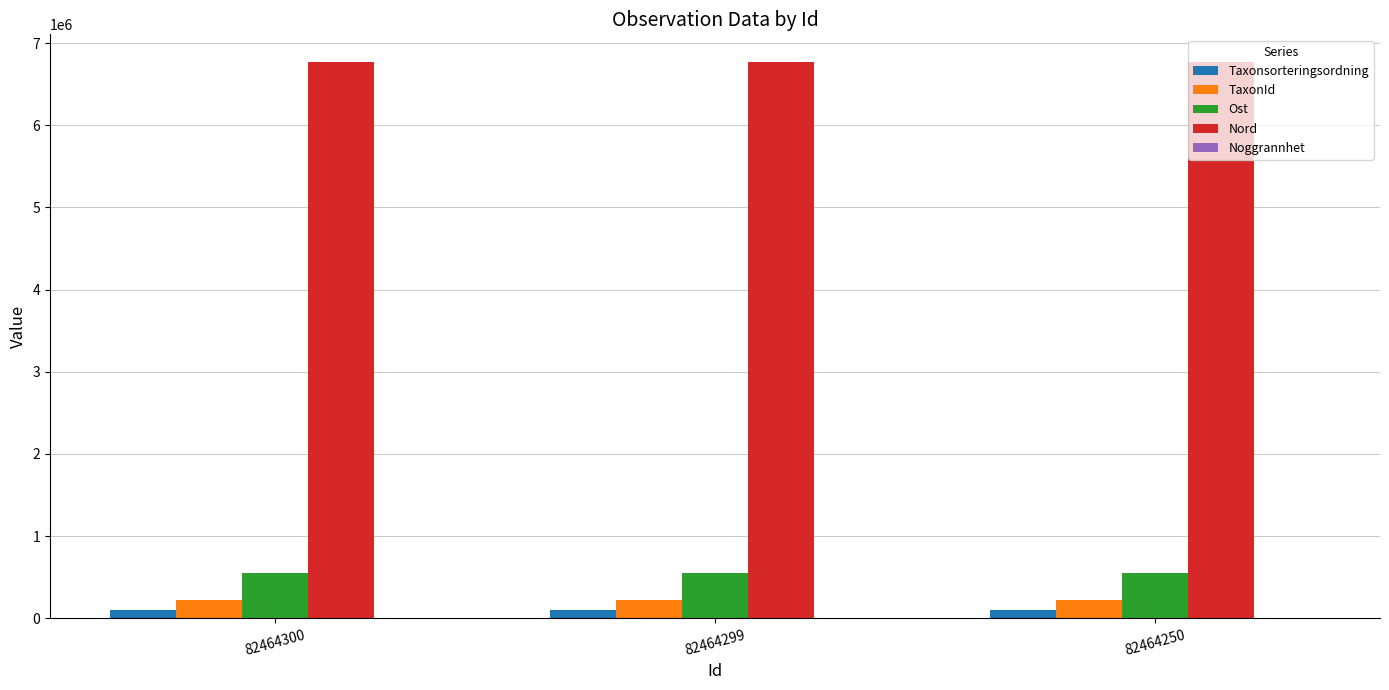

What is the maximum value for Ost?

554811